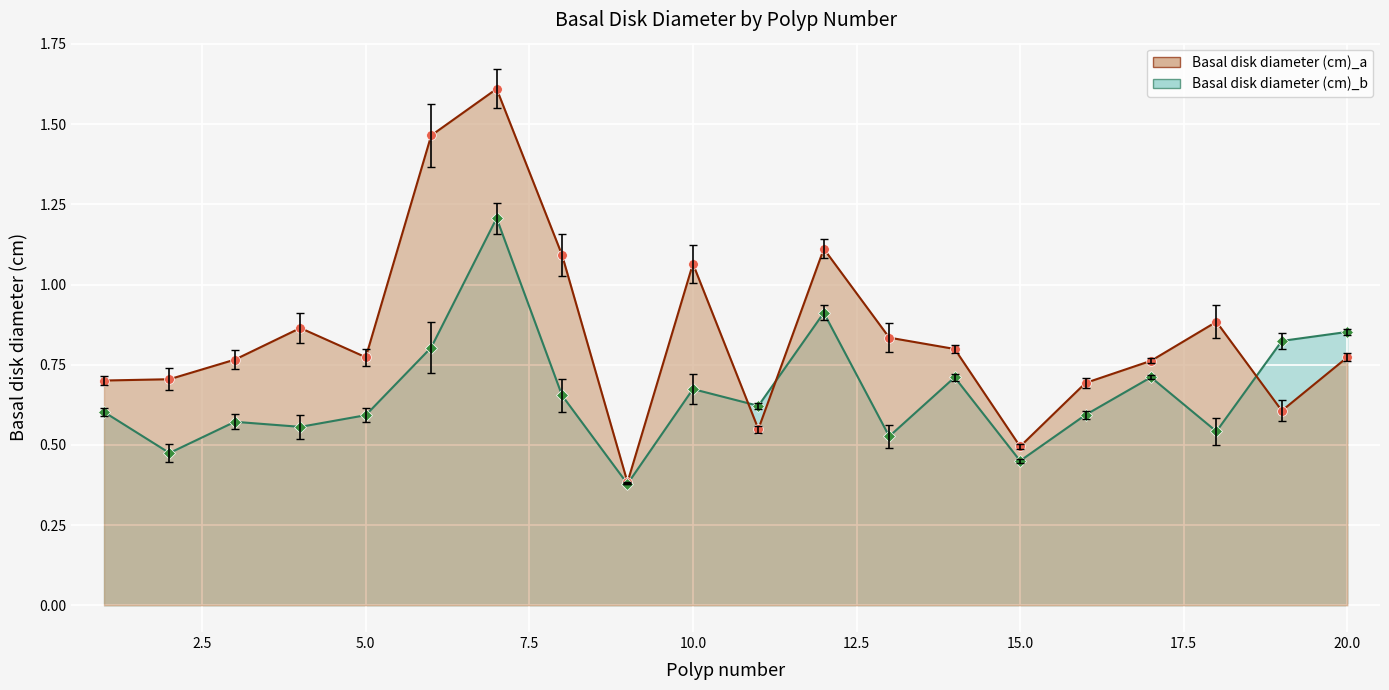

Reading left to right, extract all data points from this chart.

Basal disk diameter (cm)_a: 1=0.7	2=0.7	3=0.8	4=0.9	5=0.8	6=1.5	7=1.6	8=1.1	9=0.4	10=1.1	11=0.5	12=1.1	13=0.8	14=0.8	15=0.5	16=0.7	17=0.8	18=0.9	19=0.6	20=0.8
Basal disk diameter (cm)_b: 1=0.6	2=0.5	3=0.6	4=0.6	5=0.6	6=0.8	7=1.2	8=0.7	9=0.4	10=0.7	11=0.6	12=0.9	13=0.5	14=0.7	15=0.5	16=0.6	17=0.7	18=0.5	19=0.8	20=0.9